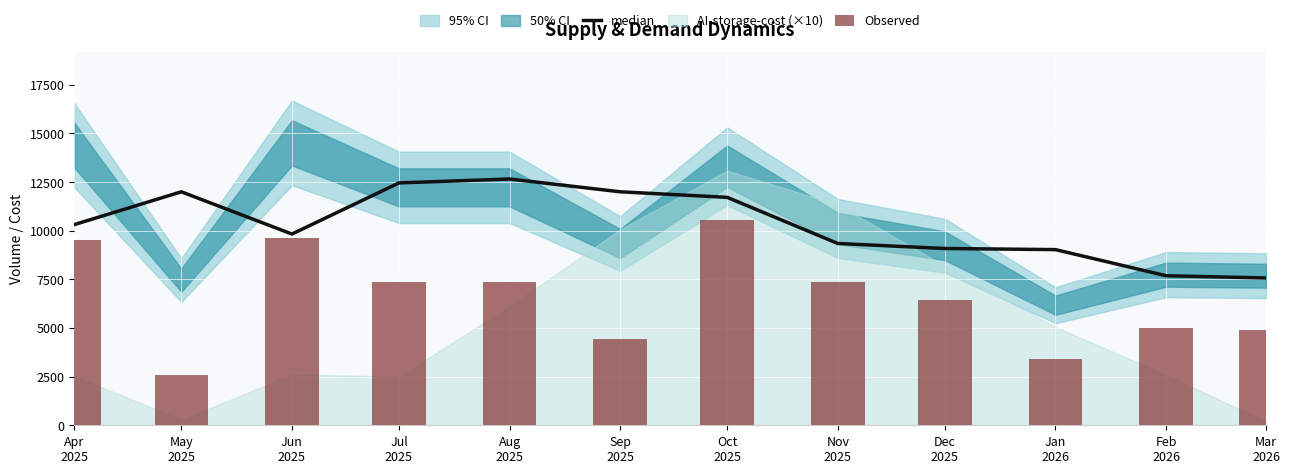

At Nov
2025, list the series in order from largest to smallest.

median, Observed